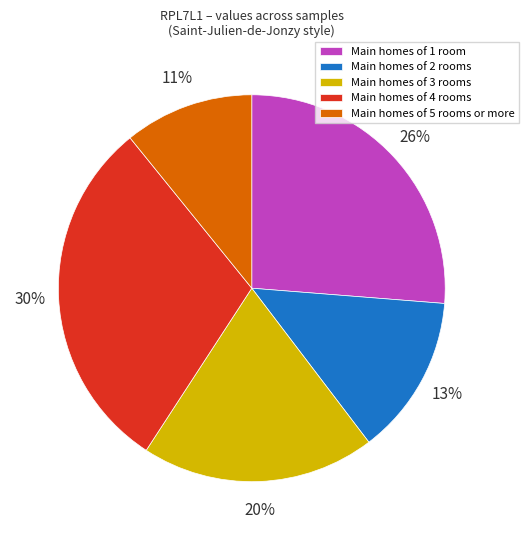

How many slices are in this pie chart?

5